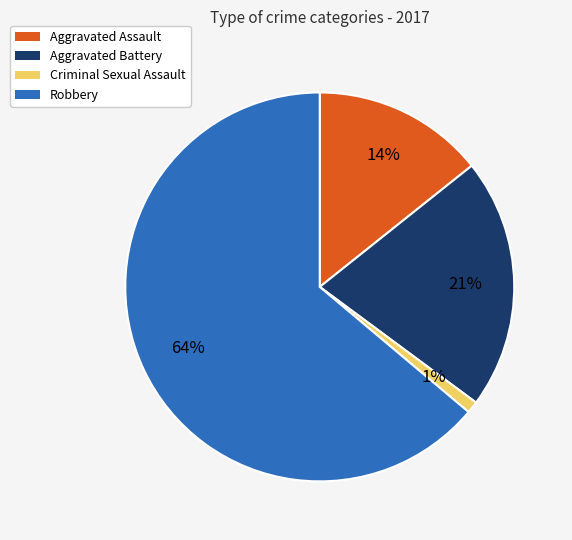

To the nearest percent, what is the average slice percentage?

25%